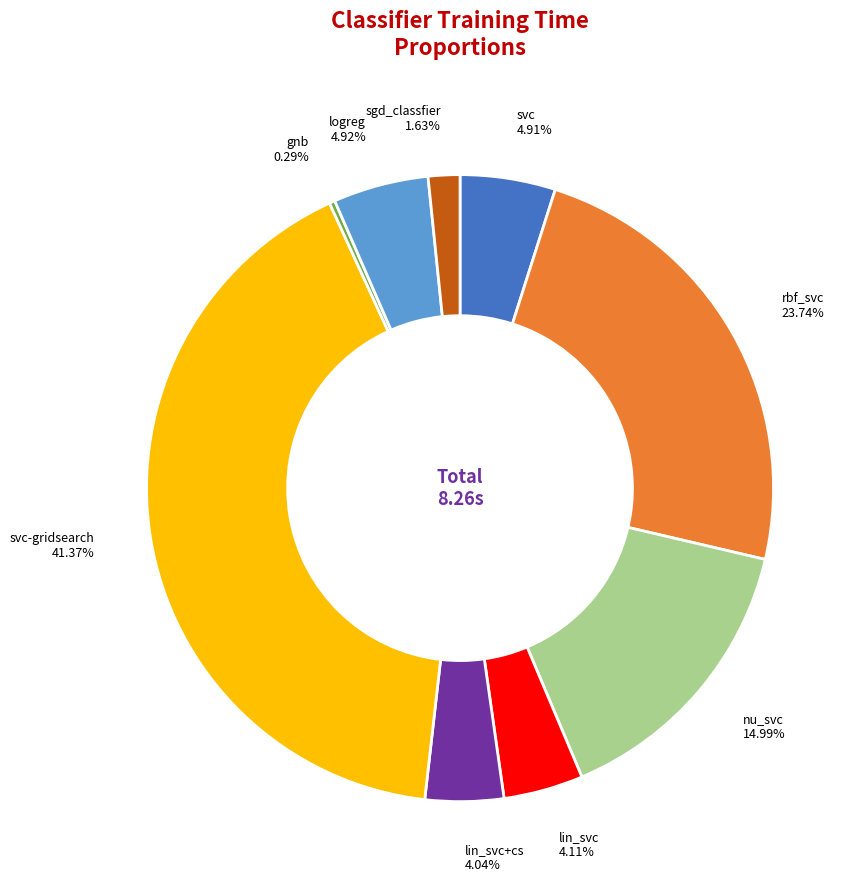

Which has a higher value, logreg or svc-gridsearch?

svc-gridsearch